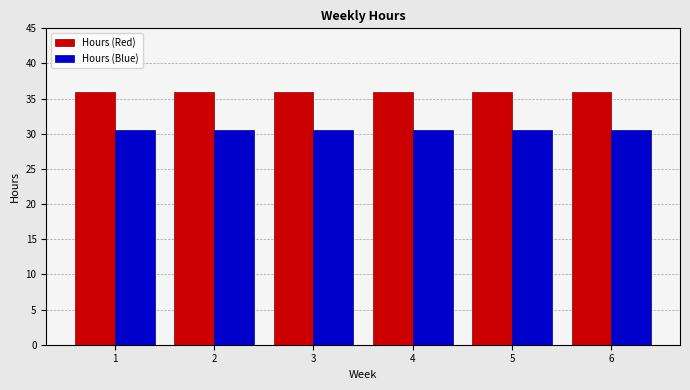

Reading left to right, transcribe all the data shown in this chart.

Hours (Red): 36.0	36.0	36.0	36.0	36.0	36.0
Hours (Blue): 30.6	30.6	30.6	30.6	30.6	30.6